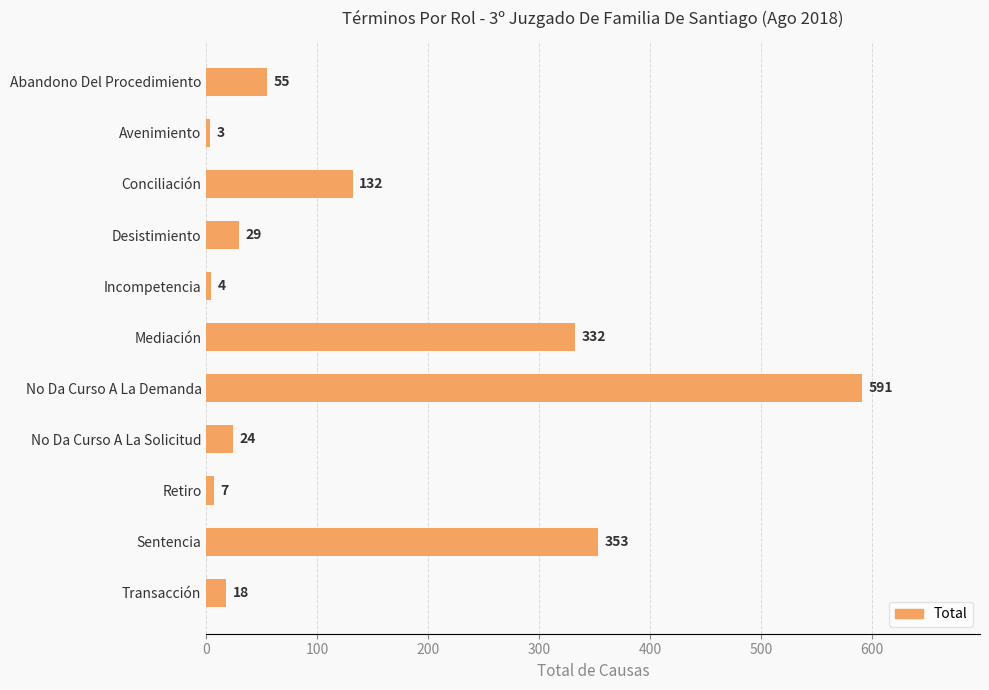

What is the label of the 8th bar from the bottom?

Desistimiento